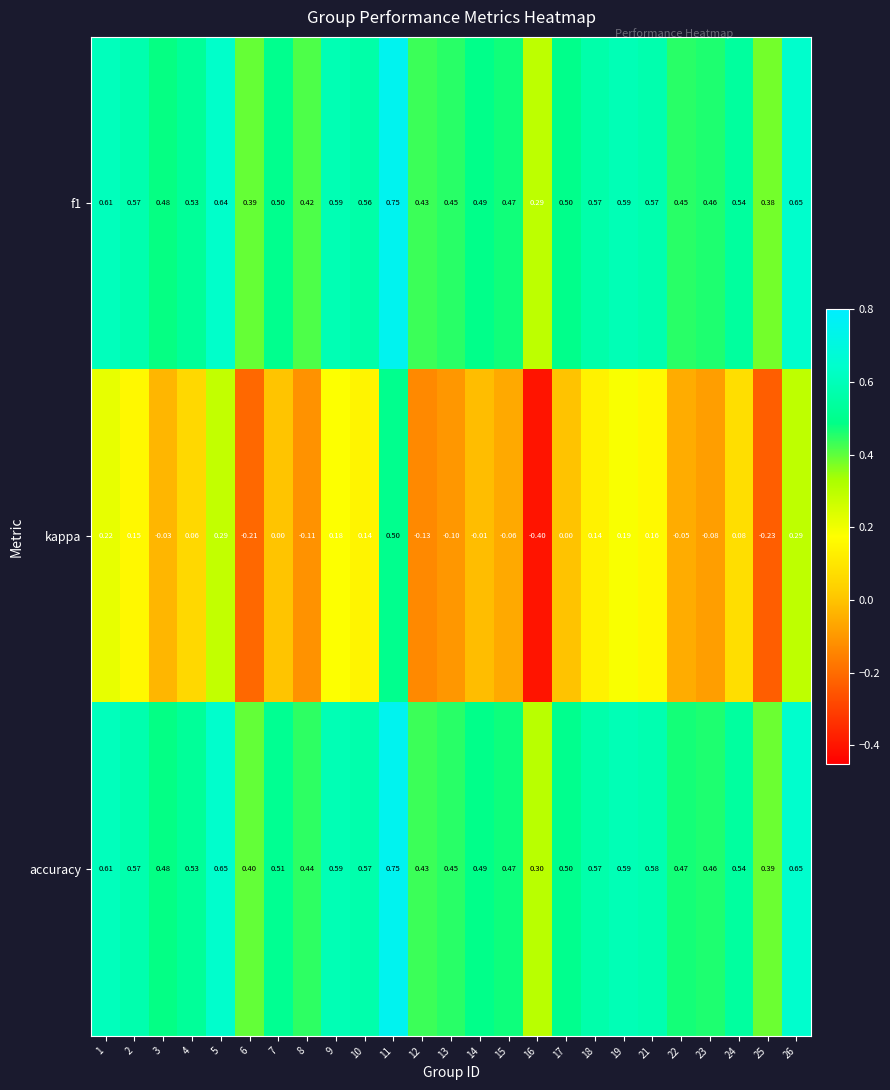

Is the value of f1 at 4 greater than the value of kappa at 8?

Yes